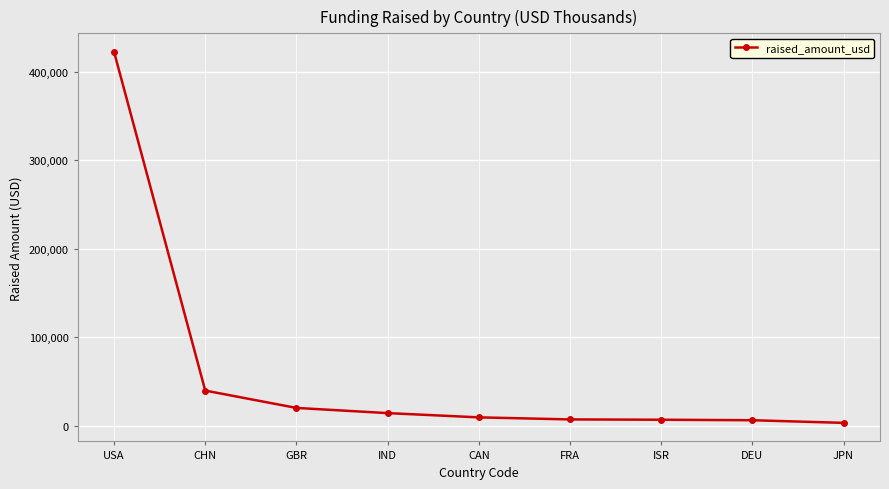

What is the ratio of the value at IND to the value at DEU?

2.3